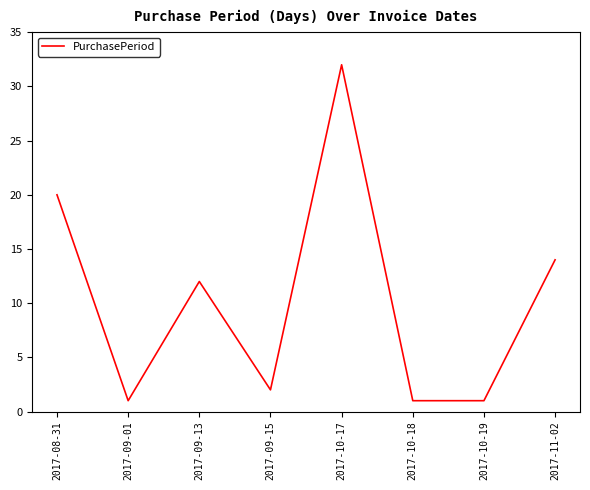

Which category has the highest value across all series?

2017-10-17